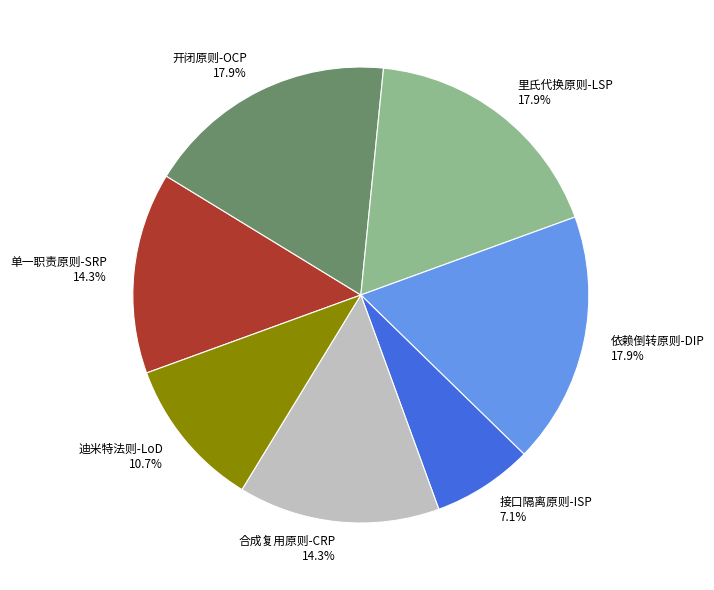

True or false: 开闭原则-OCP accounts for 18% of the total.

True